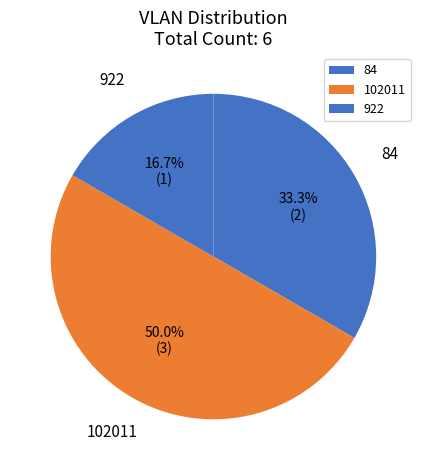

To the nearest percent, what is the average slice percentage?

33%